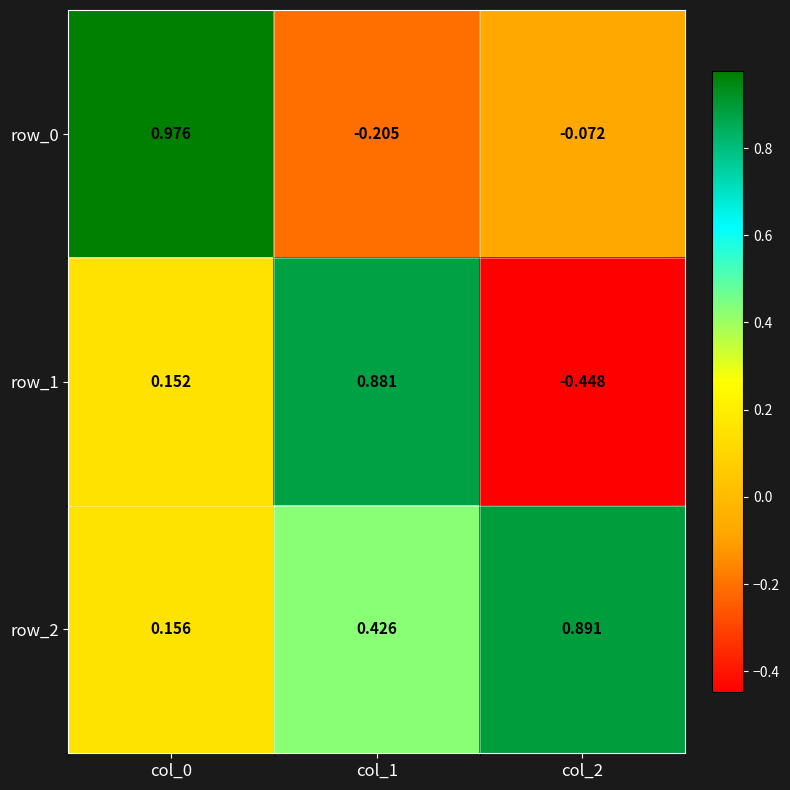

Between col_0 and col_2, which is larger?

col_0